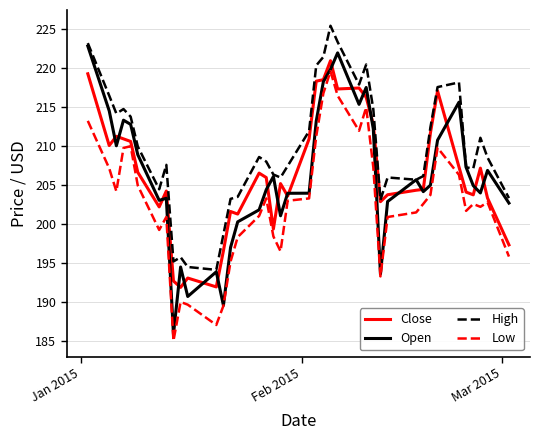

What is the greatest value displayed?

225.5